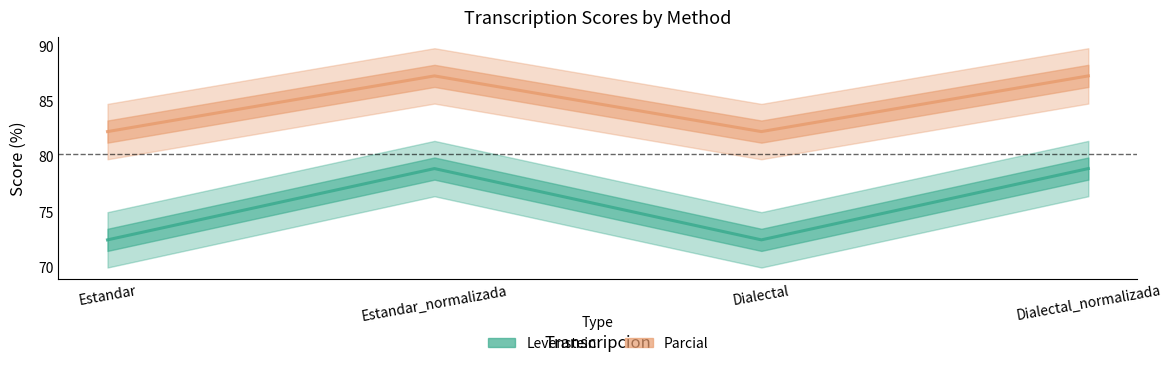

True or false: Parcial and Levenstein intersect in this chart.

False